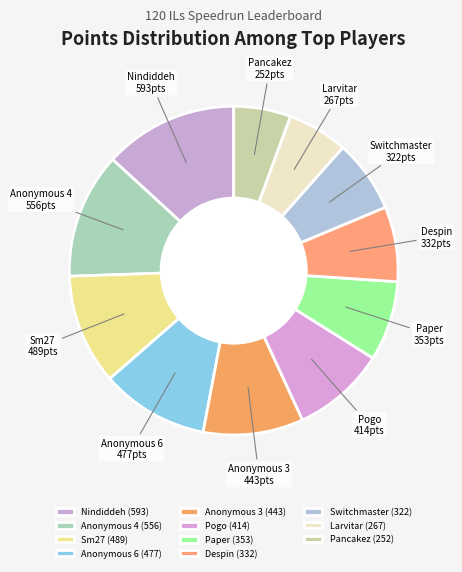

Approximately how many times larger is the value at Despin compared to Larvitar?

1.2